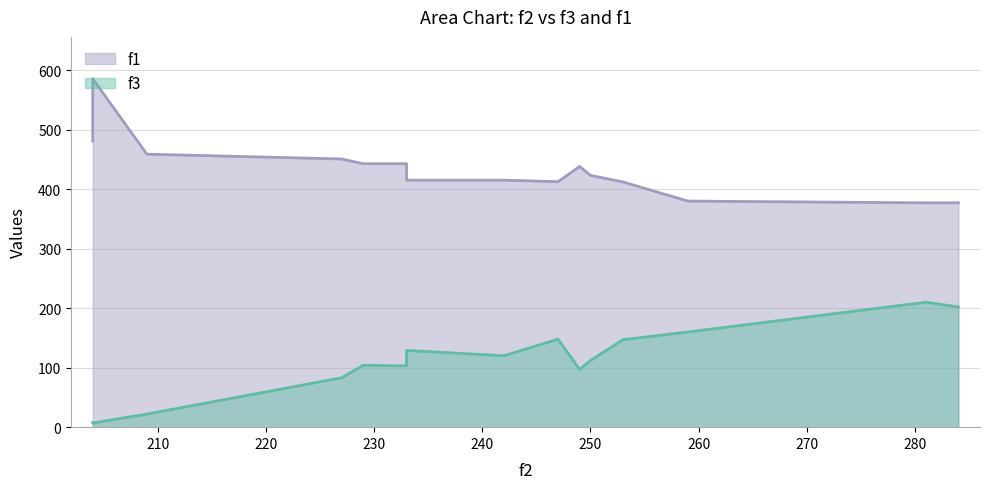

Rank the series by their average value, from highest to lowest.

f1, f3